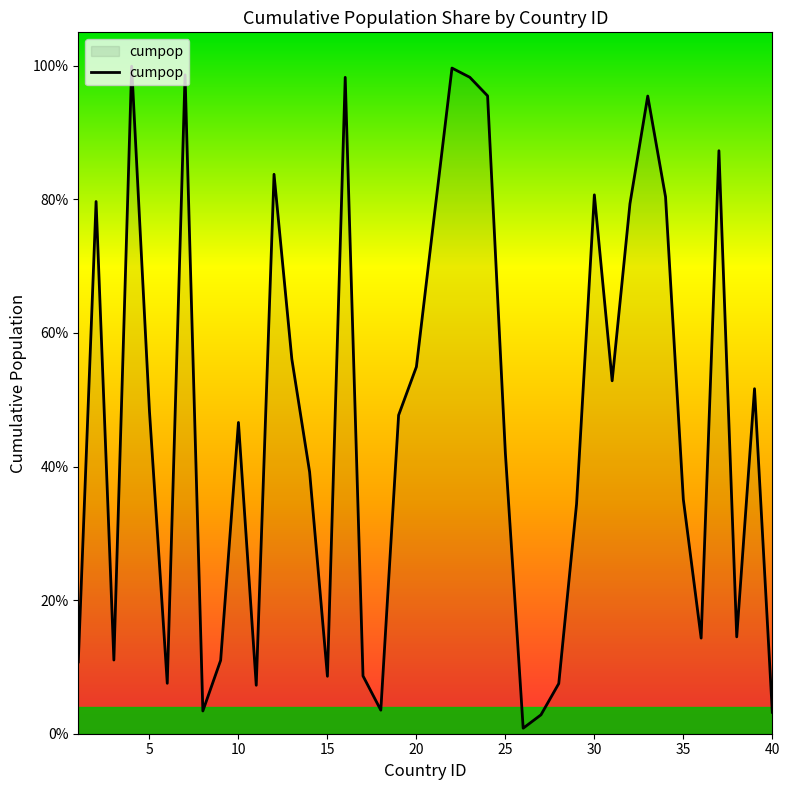

How many interior local peaks (higher than both neighbors) does the data have?

11